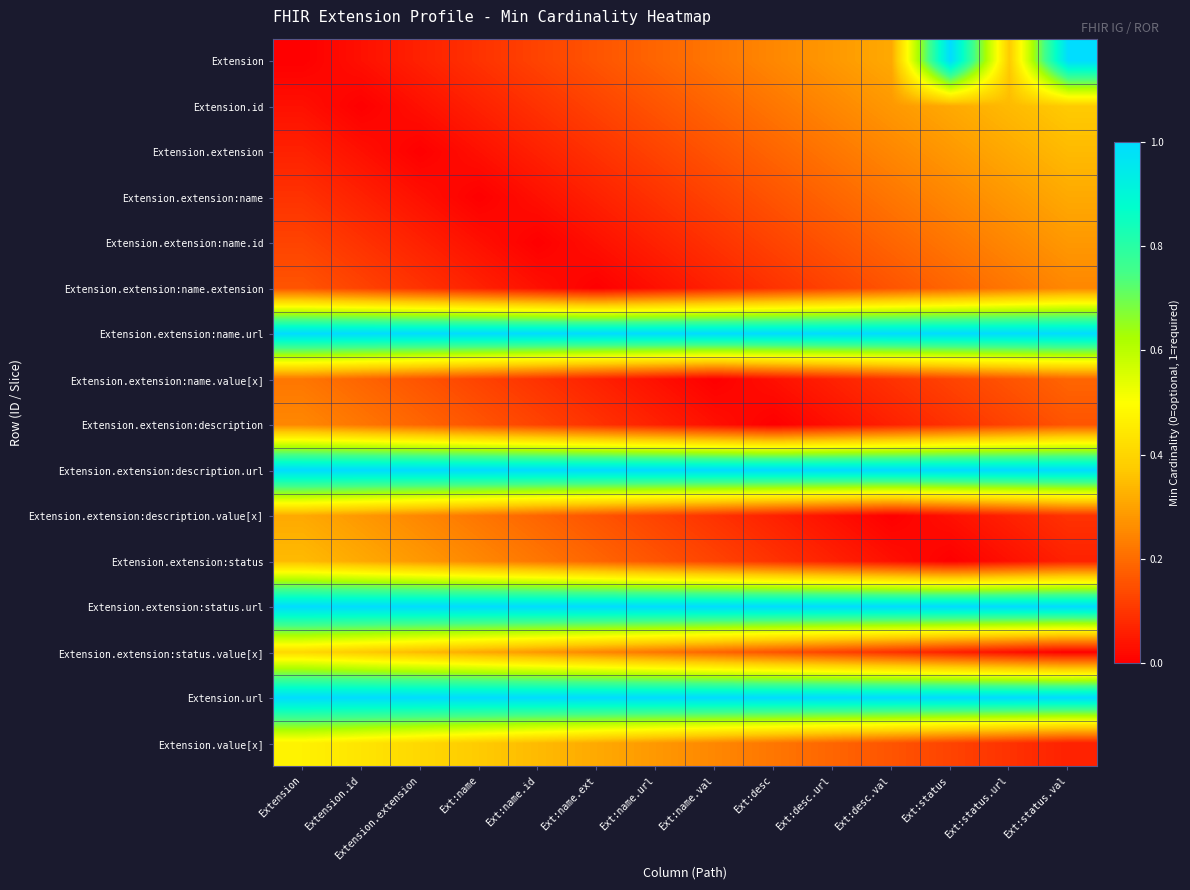

How many data points does each series have?

14